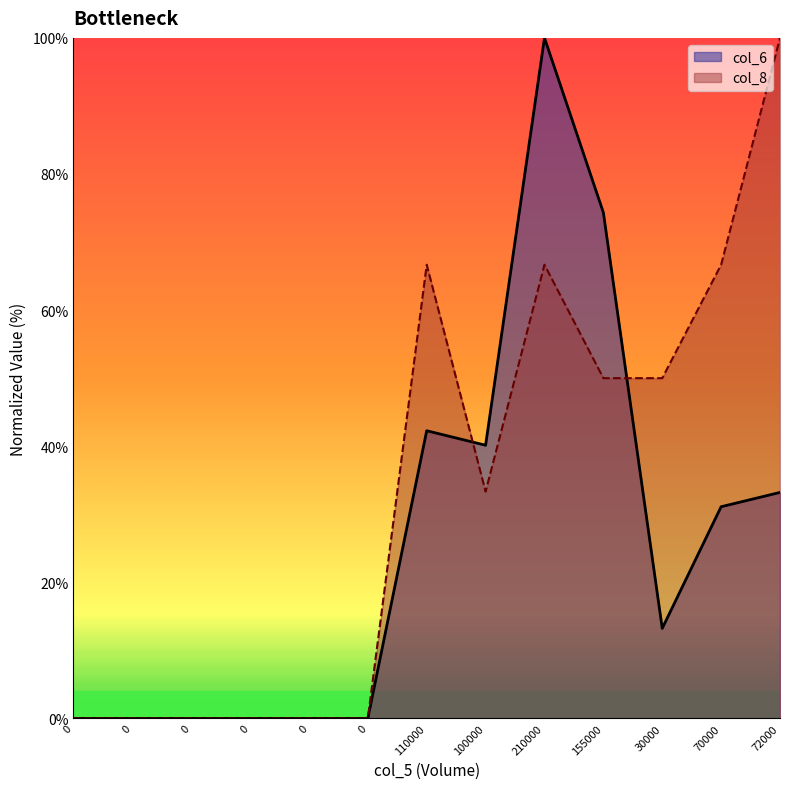

Rank the series by their maximum value, from lowest to highest.

col_6, col_8